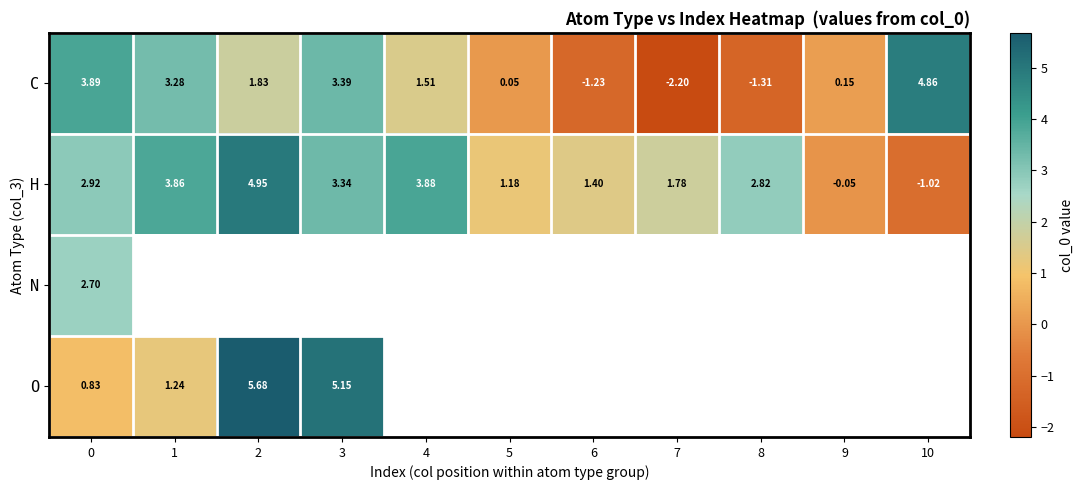

Is the value of C at 5 greater than the value of H at 2?

No